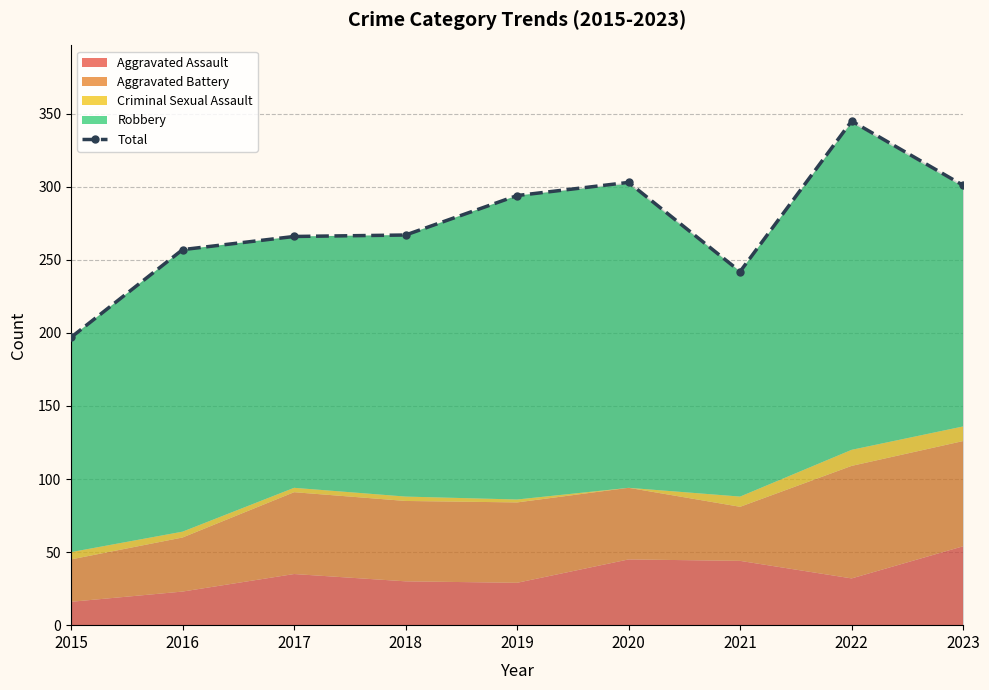

Does the chart have visible grid lines?

Yes